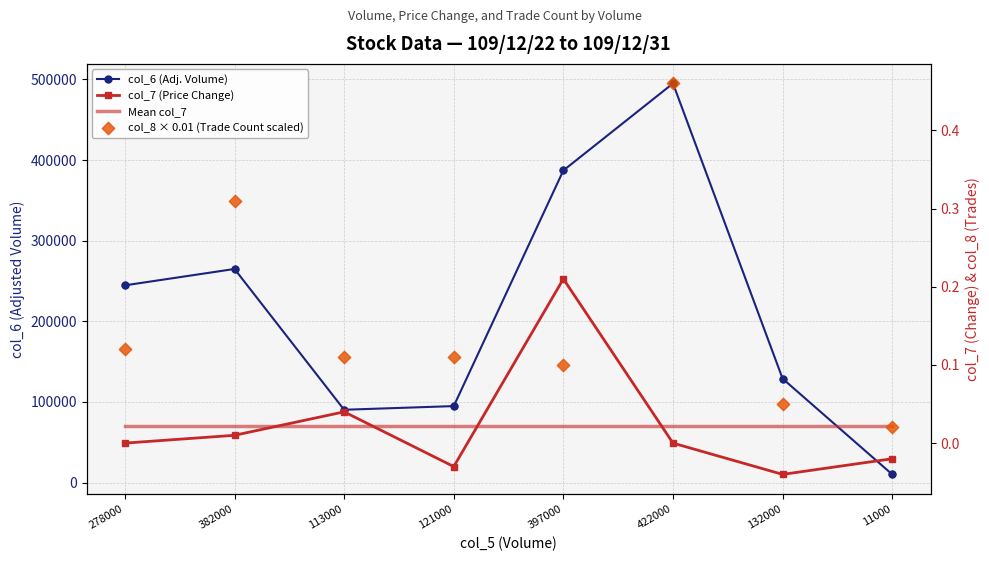

What are all the series names shown in the legend?

col_6 (Adj. Volume), col_7 (Price Change), Mean col_7, col_8 × 0.01 (Trade Count scaled)